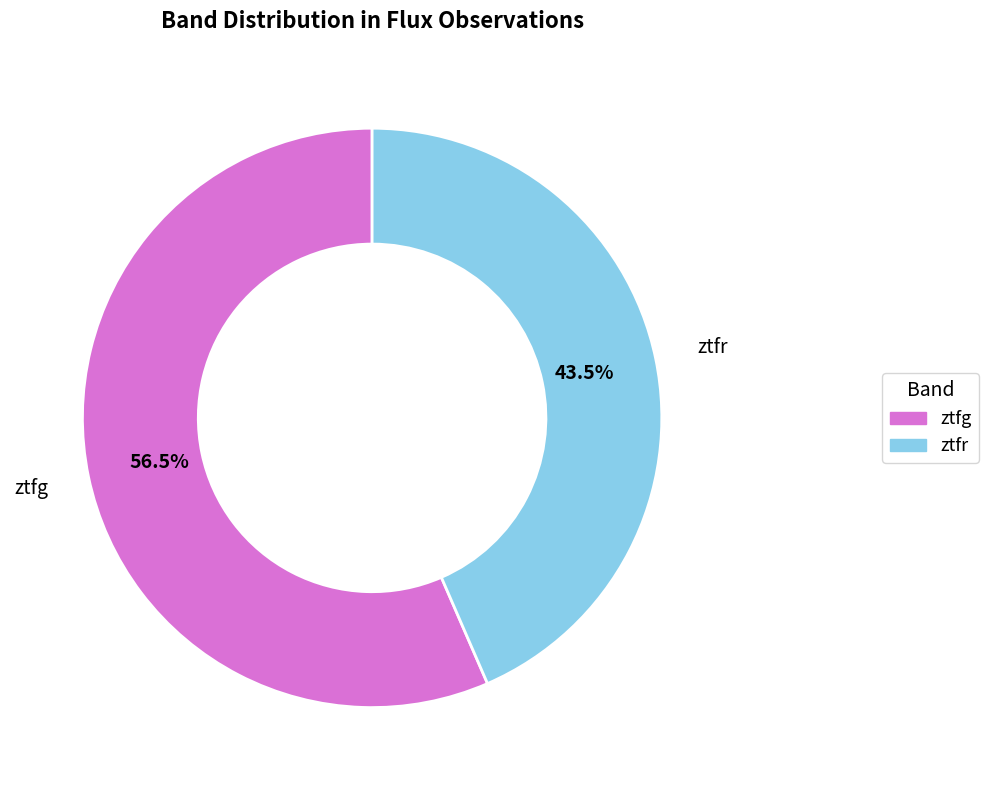

How many segments does this pie chart have?

2